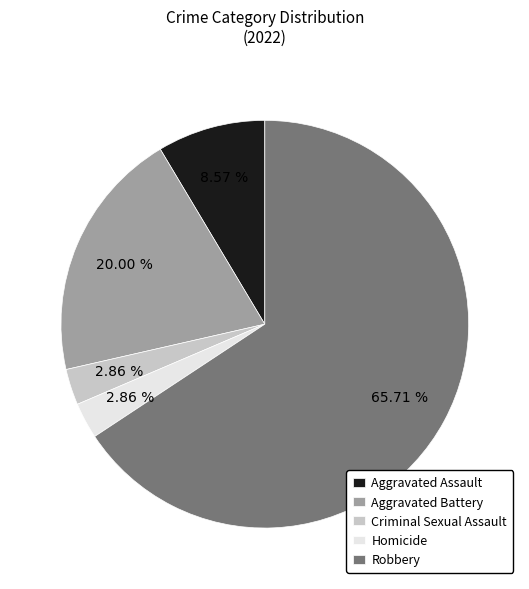

What is the majority slice?

Robbery